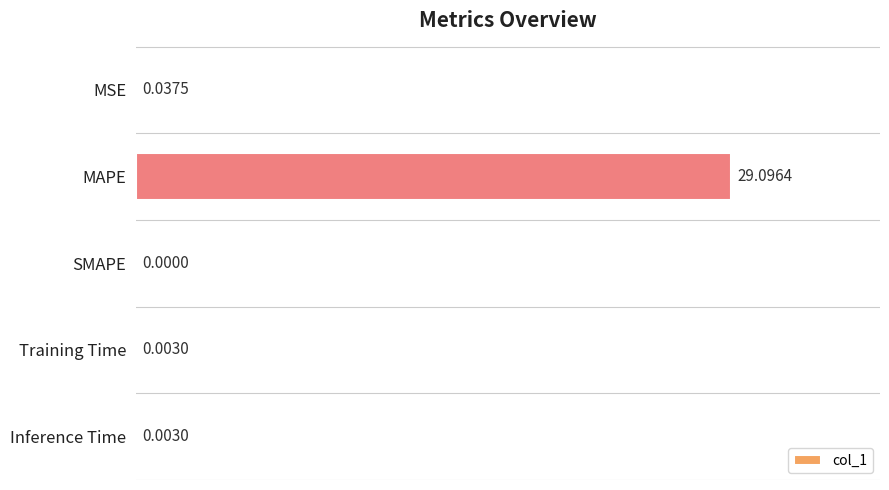

At which label is the value closest to 14?

MSE